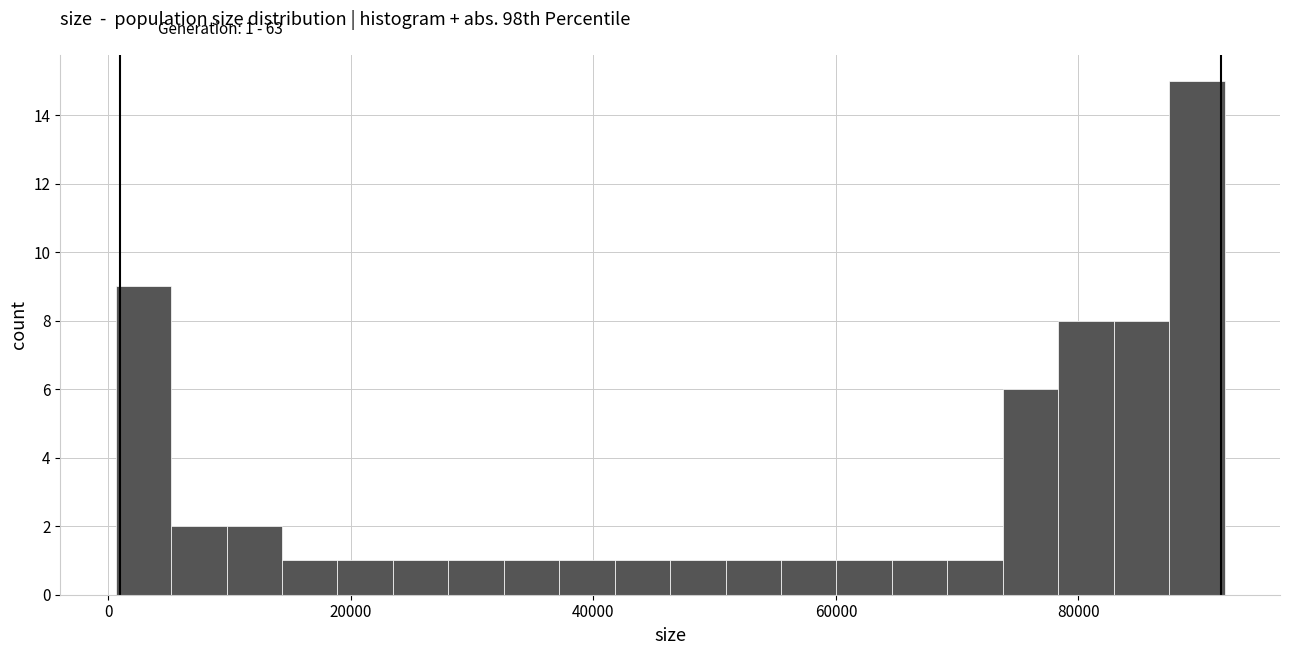

Read against the x-axis, roughly where is the centre of the tallest bar?

90000